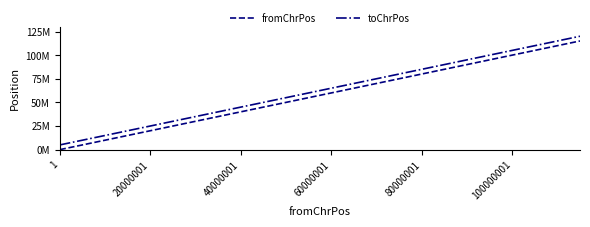

Is this an area chart (filled region under the line)?

No